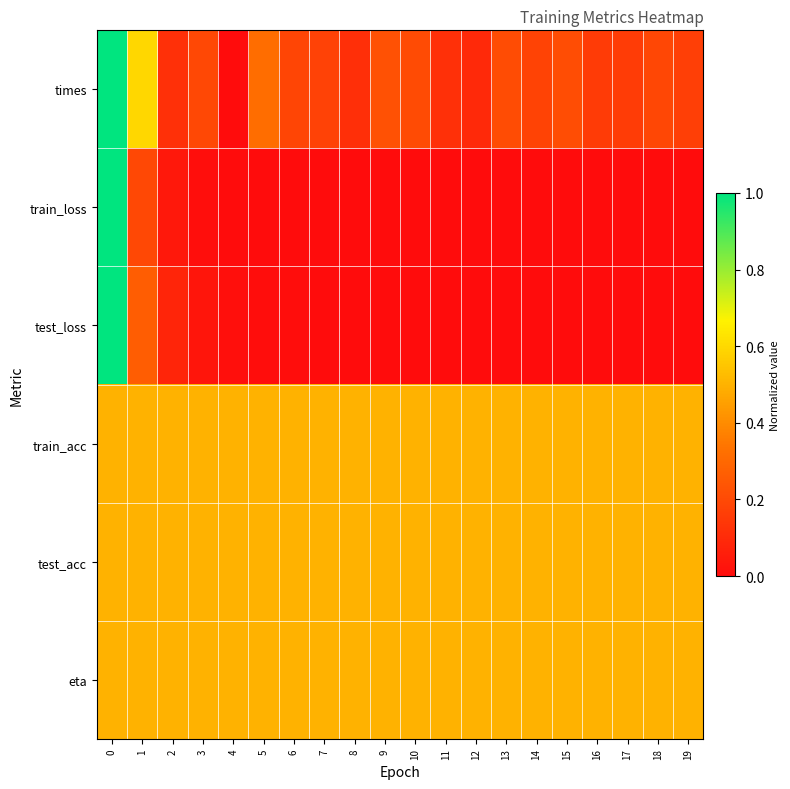

Count the number of data series in this chart.

6